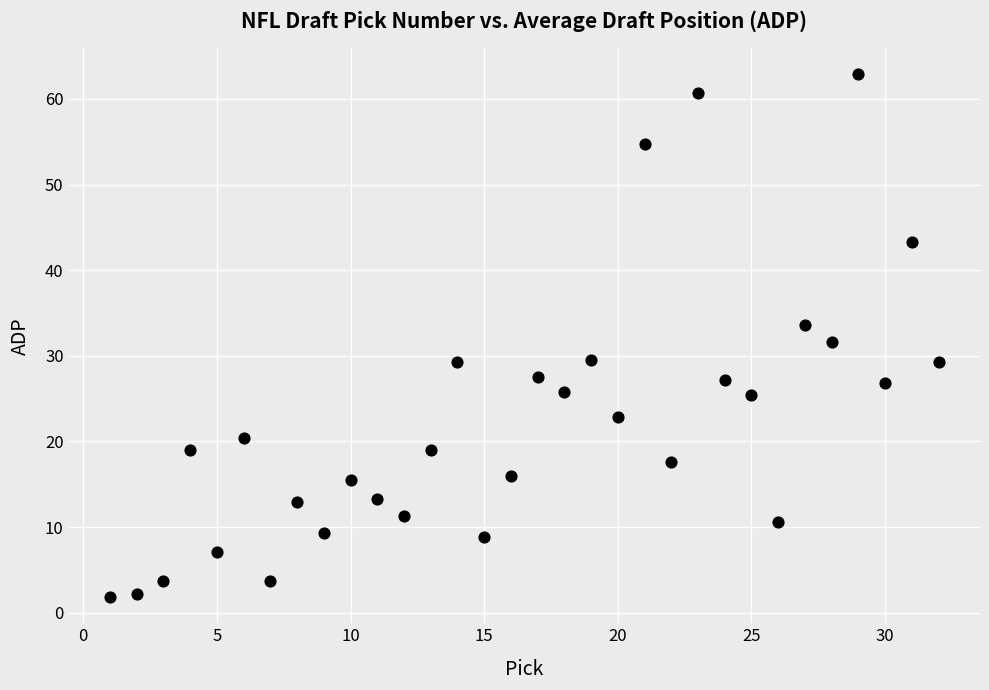

What is the range of X values (max minus min)?

31.0